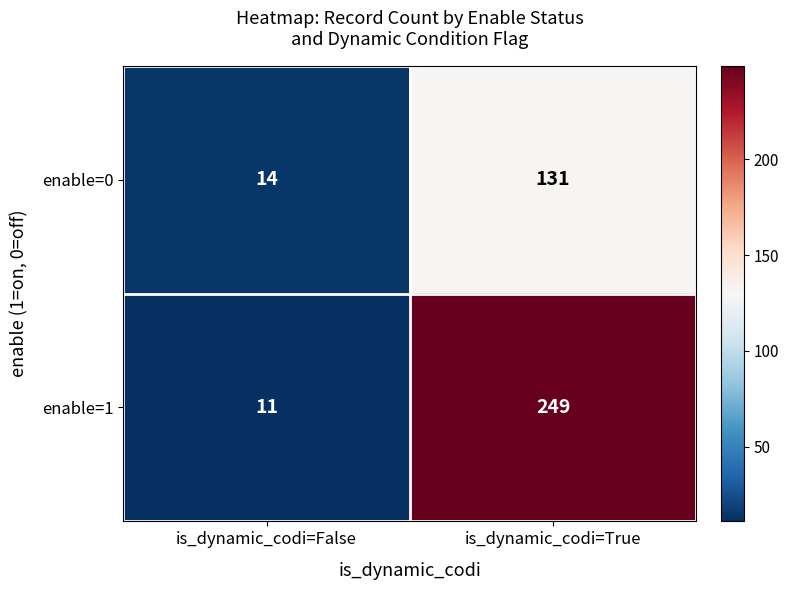

What is the average value of the enable=1 series?

130